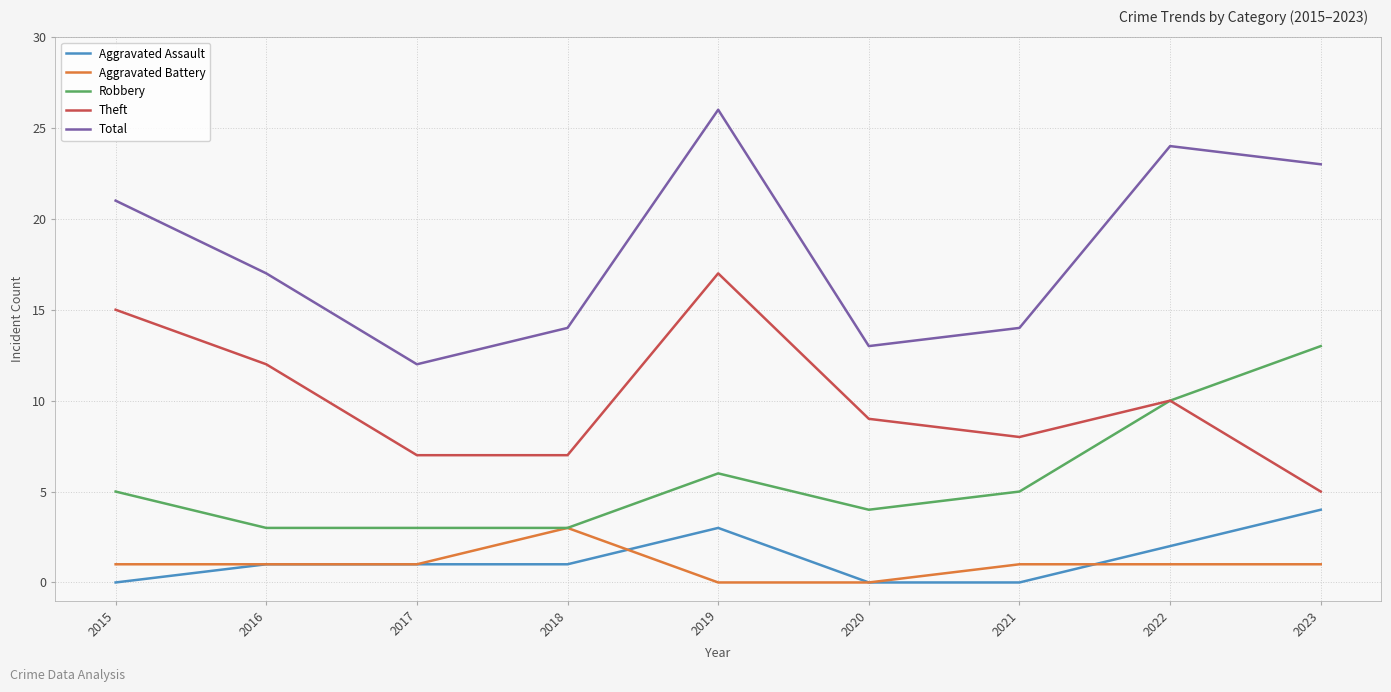

Which series has the largest total across all categories?

Total